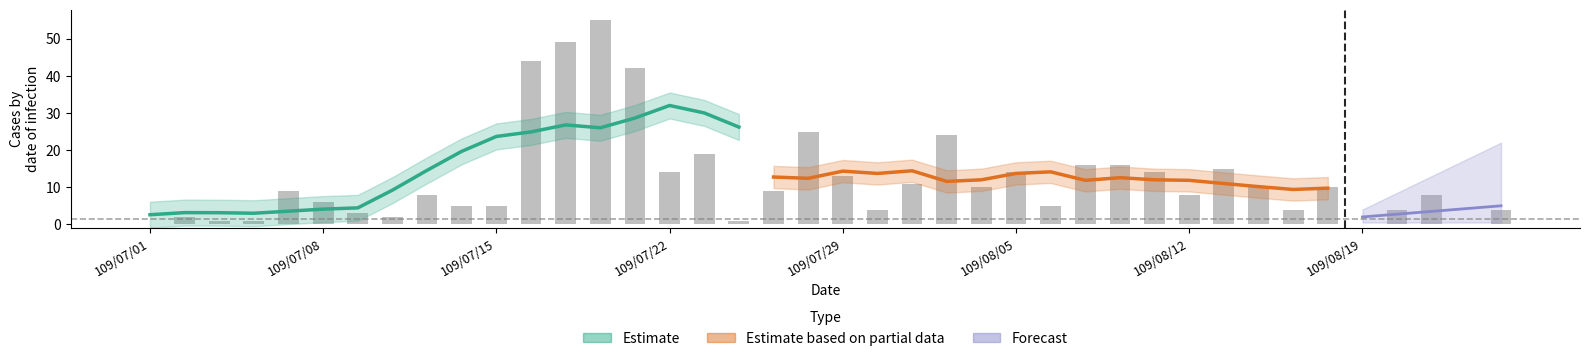

What is the change in value from 14 to 34?

-32